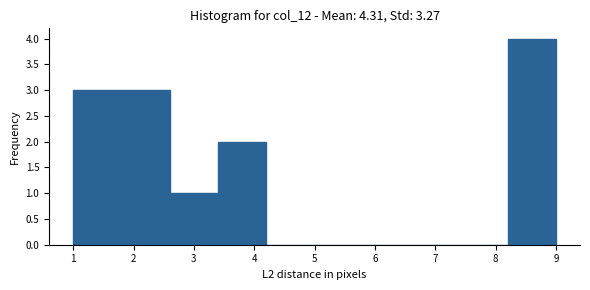

Over which range of the x-axis is the bar tallest?

8.2 to 9.0